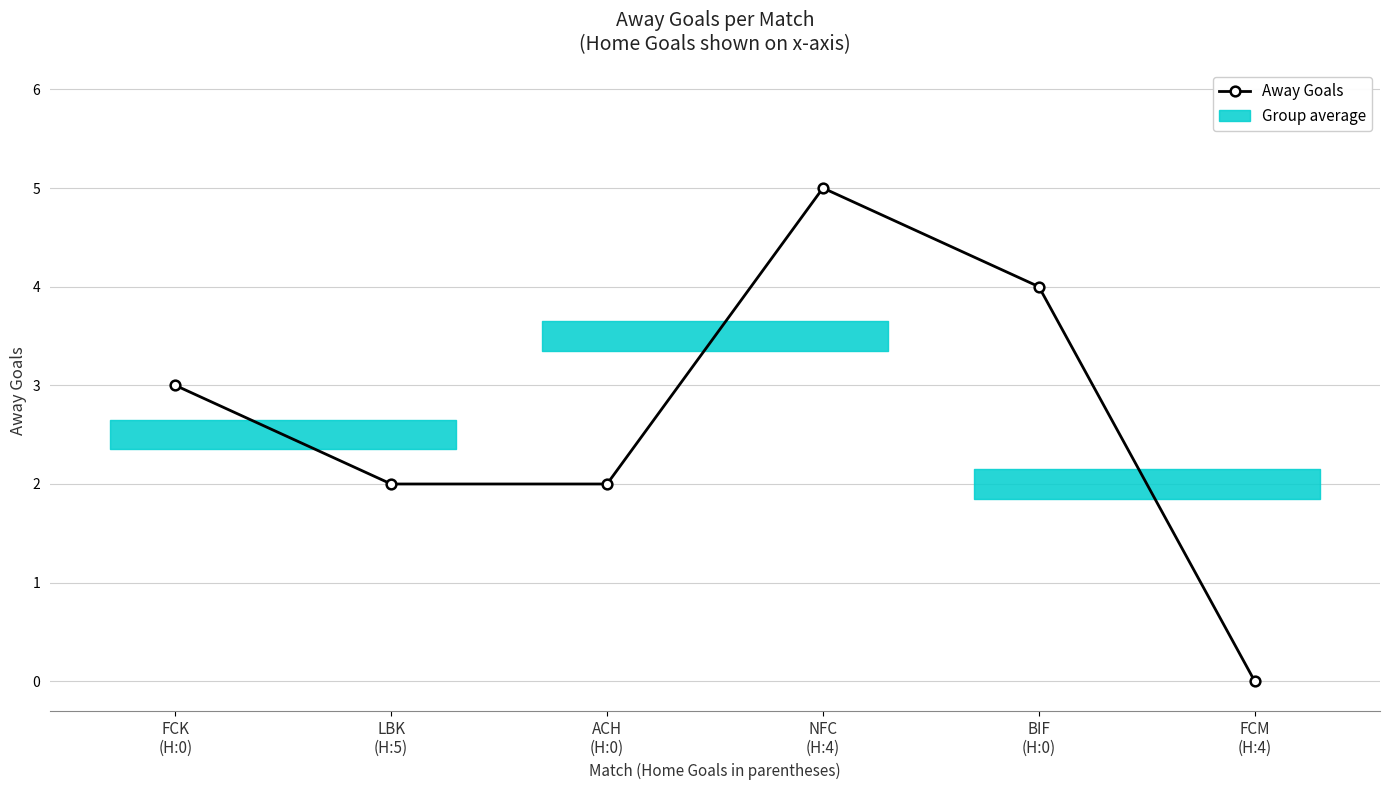

Rank the categories by value from lowest to highest.

FCM
(H:4), LBK
(H:5), ACH
(H:0), FCK
(H:0), BIF
(H:0), NFC
(H:4)